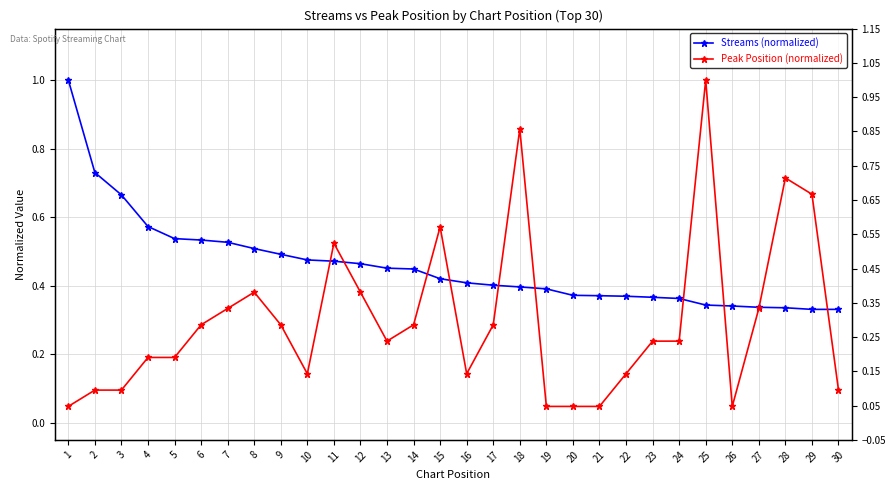

List the labels in order of Peak Position (normalized) value, largest first.

25, 18, 28, 29, 15, 11, 8, 12, 7, 27, 6, 9, 14, 17, 13, 23, 24, 4, 5, 10, 16, 22, 2, 3, 30, 1, 19, 20, 21, 26